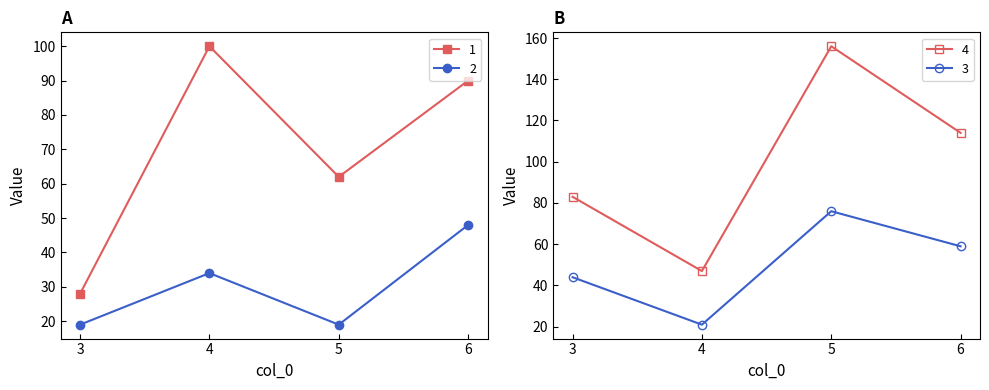

Which series has the largest total across all categories?

4